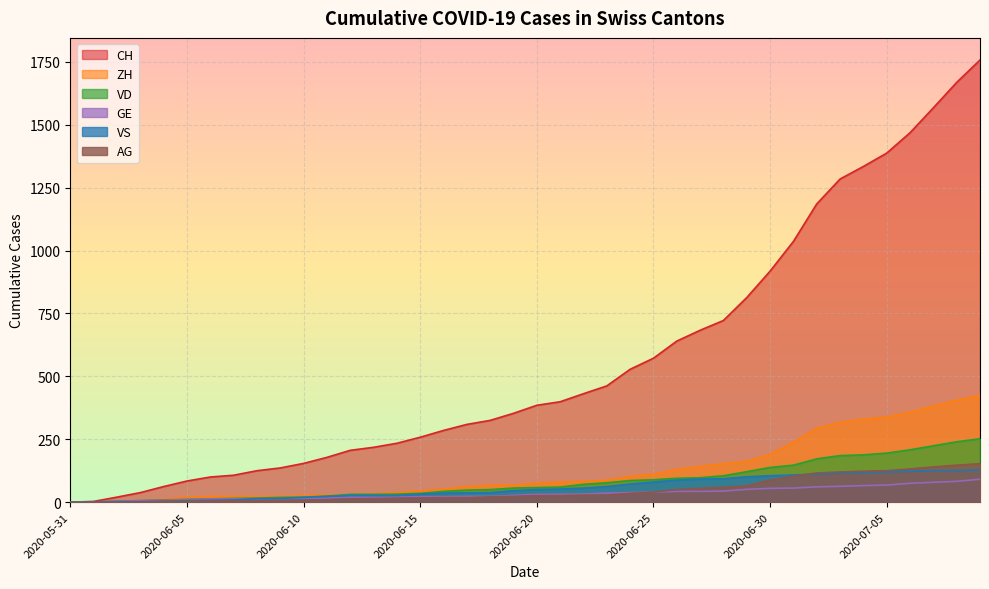

How many values in GE are above zero?

39